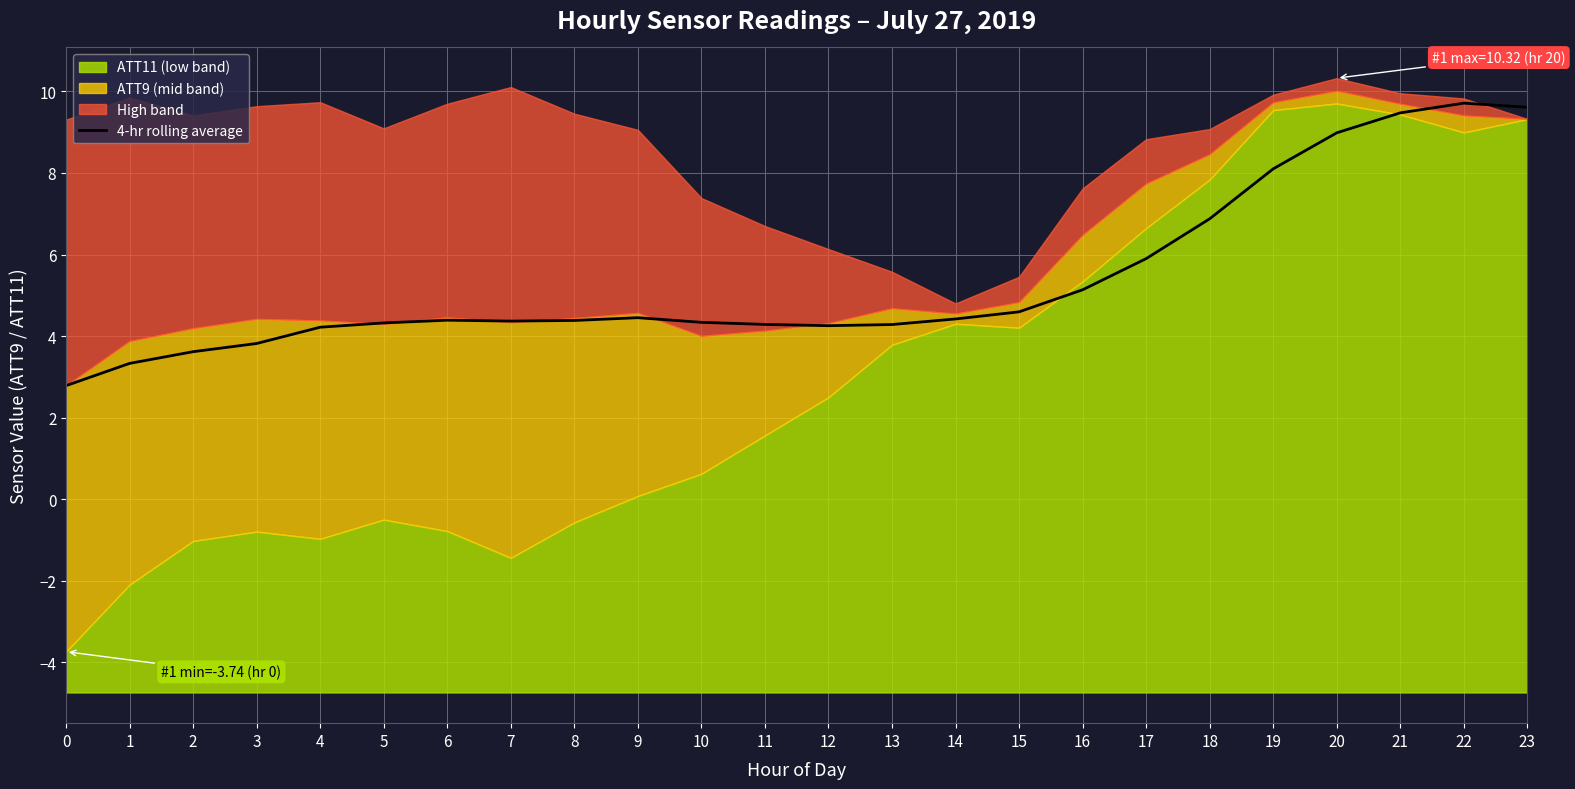

The 4-hr rolling average series shows 4.3 at 13. True or false?

True